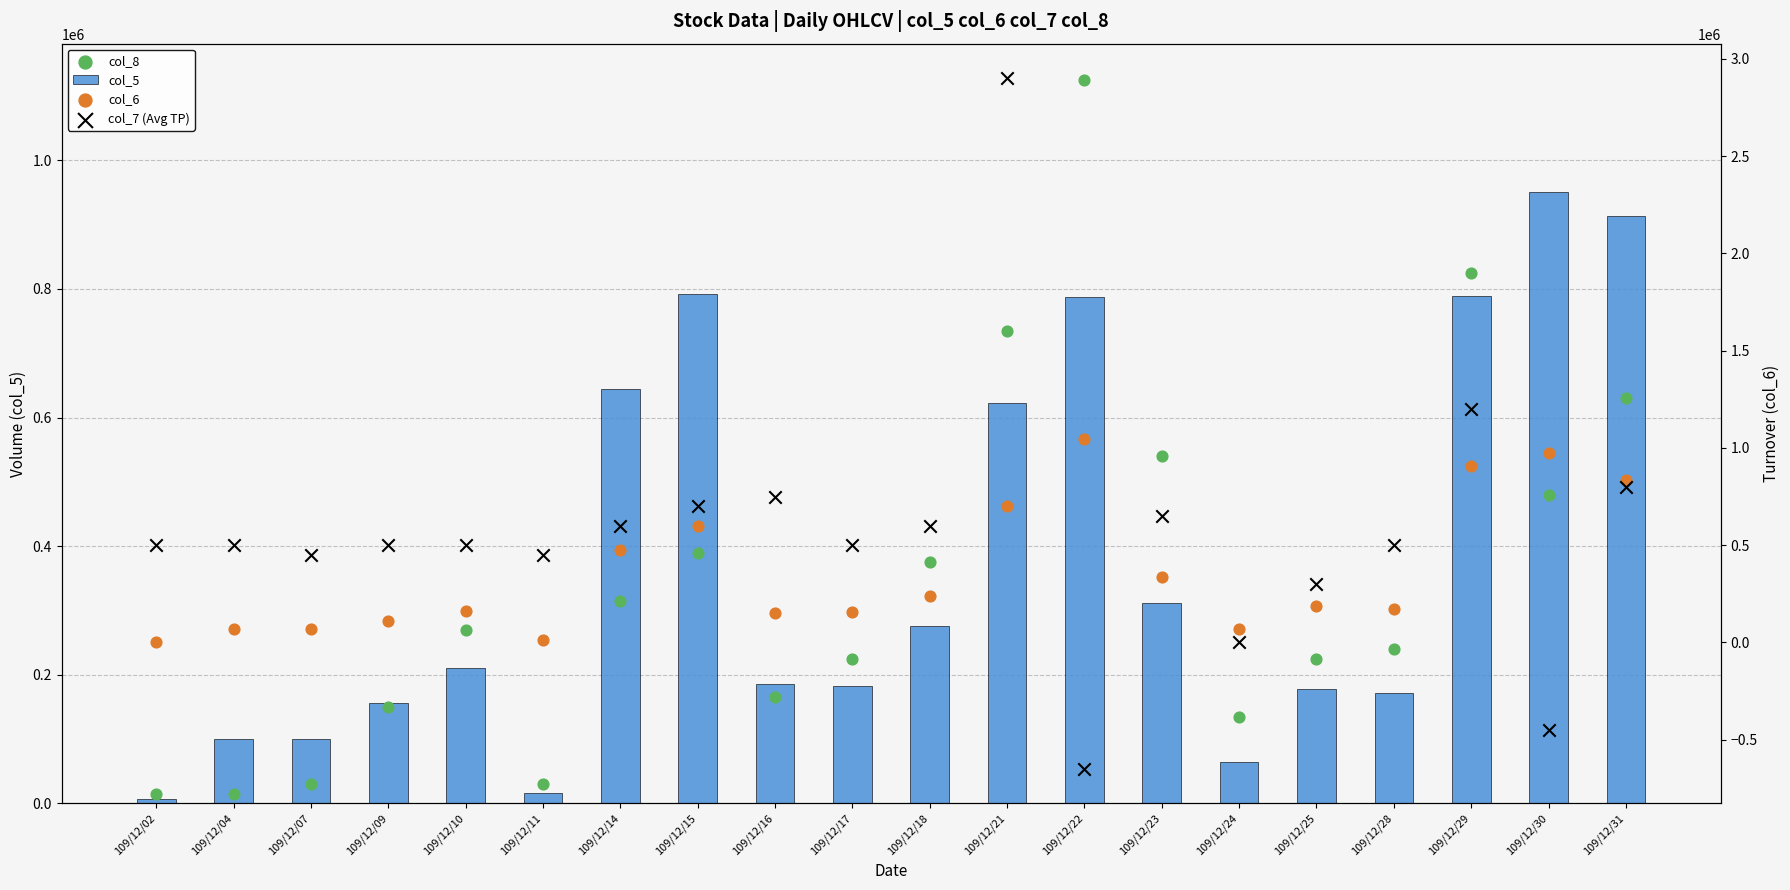

What are all the series names shown in the legend?

col_5, col_8, col_6, col_7 (Avg TP)